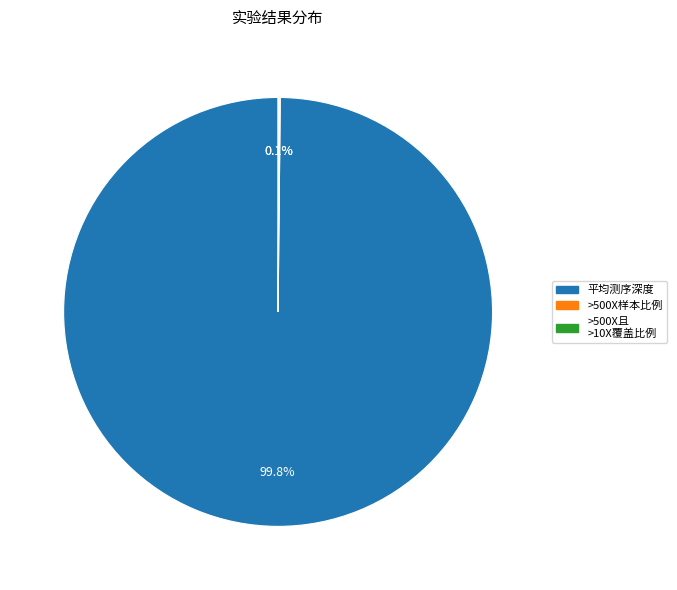

Does any single category account for the majority?

Yes